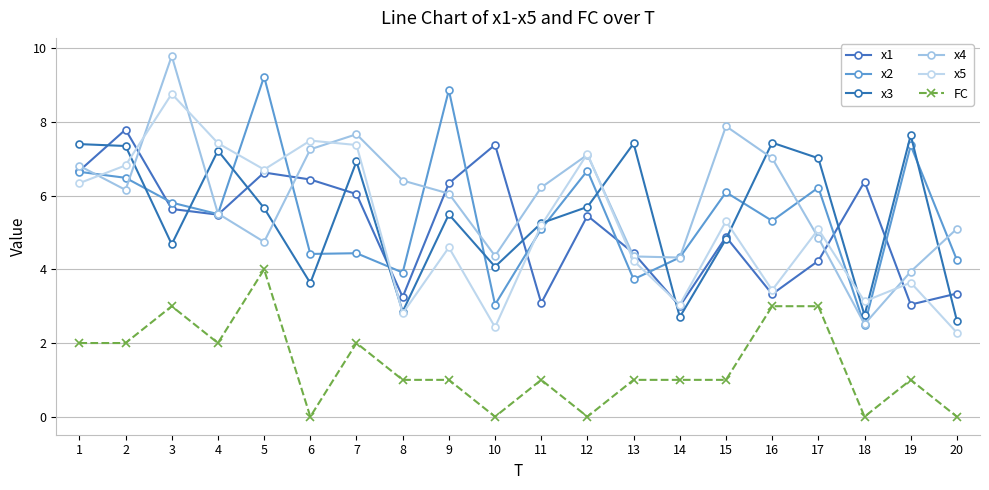

Which series has the largest range (max minus min)?

x4